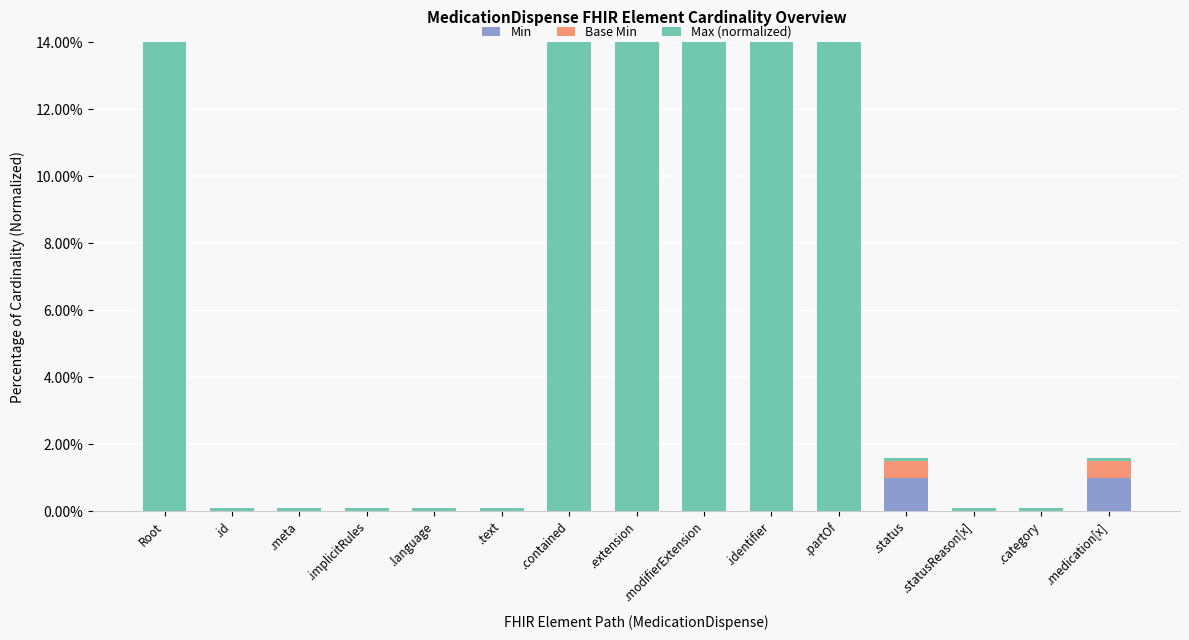

What is the label of the 5th bar from the right?

.partOf